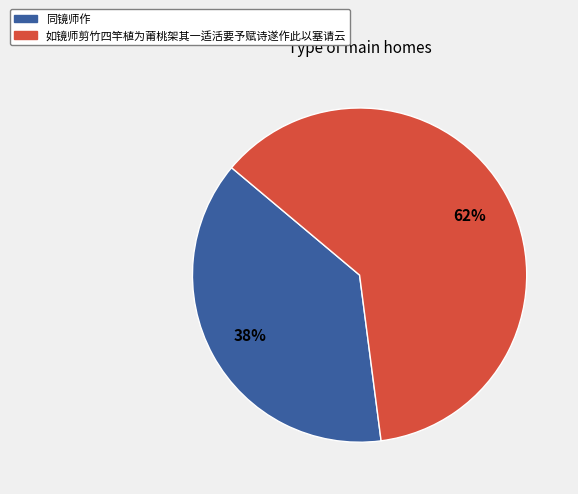

How many slices are in this pie chart?

2